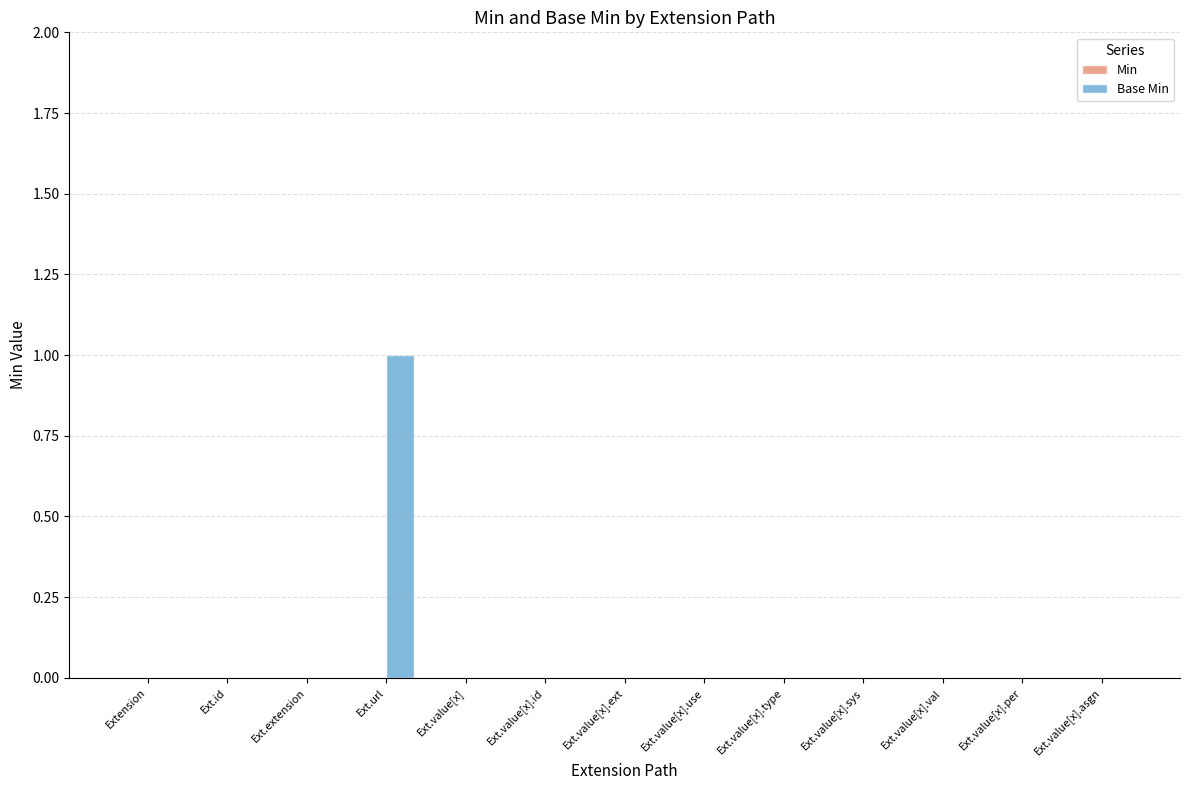

Which category has the highest value across all series?

Ext.url